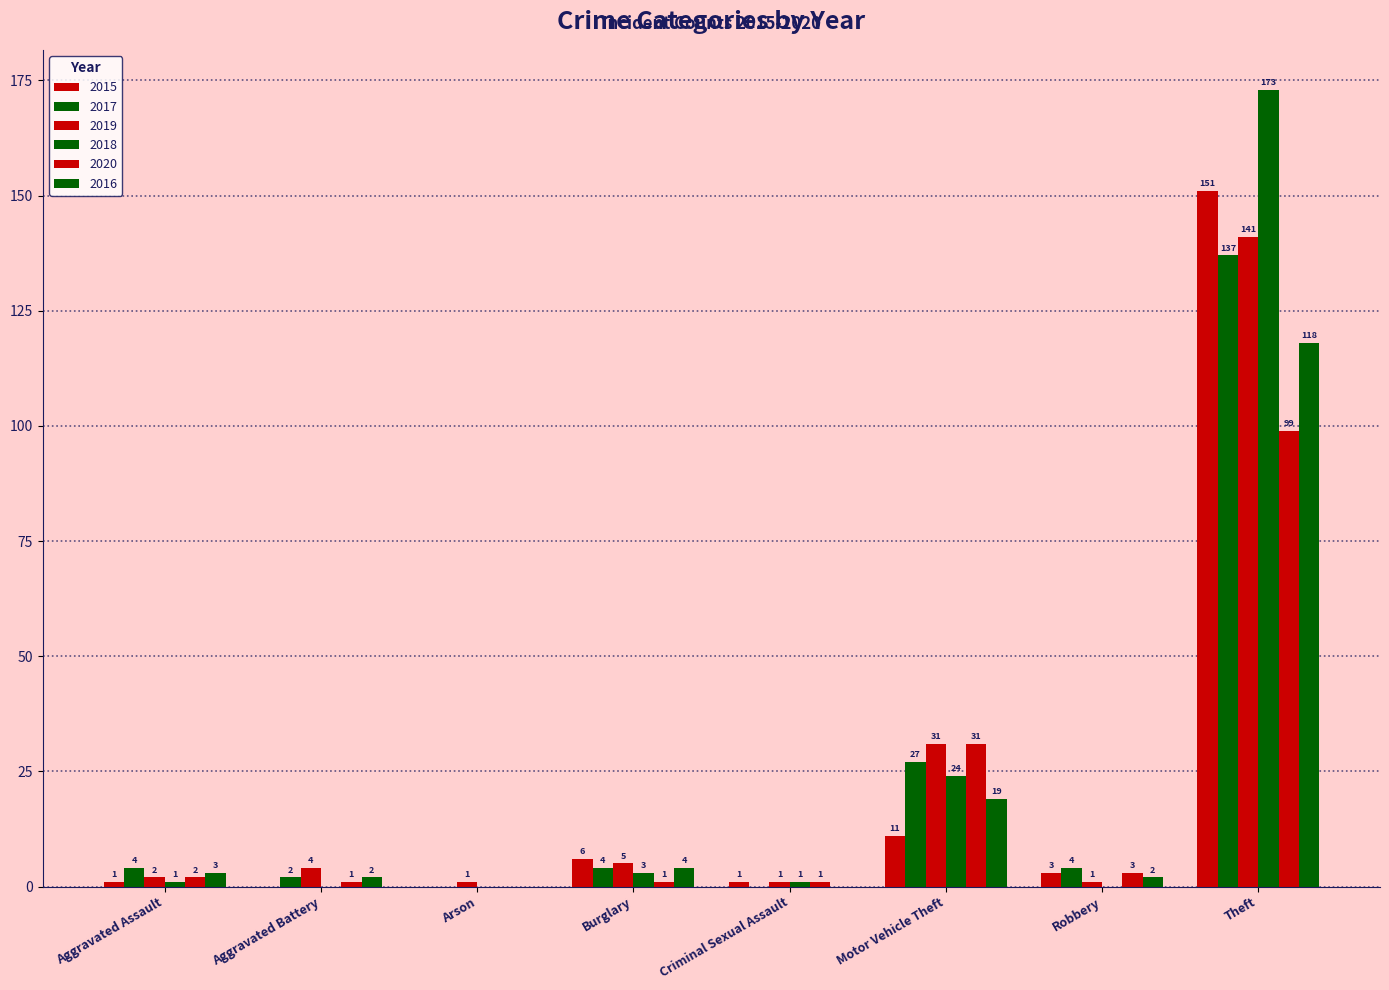

How many positive values does the 2017 series have?

6